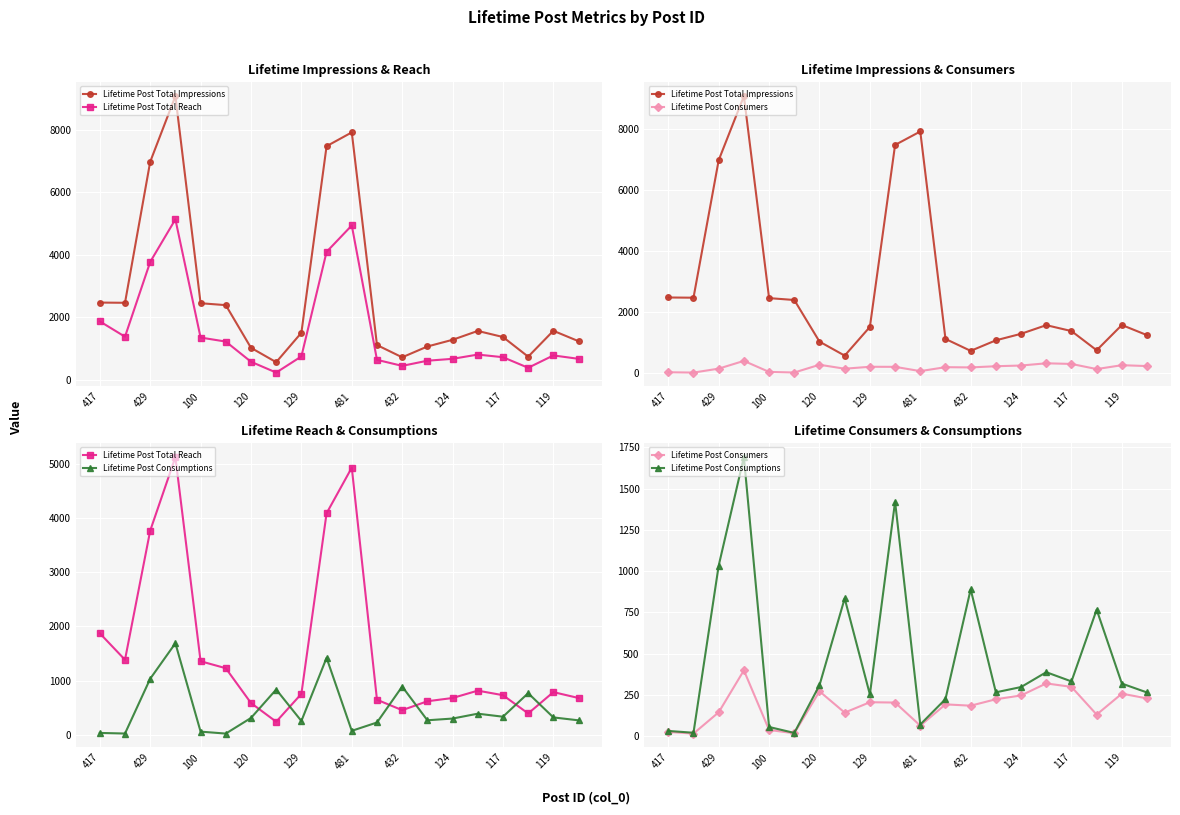

What is the label of the 18th point from the left?

17